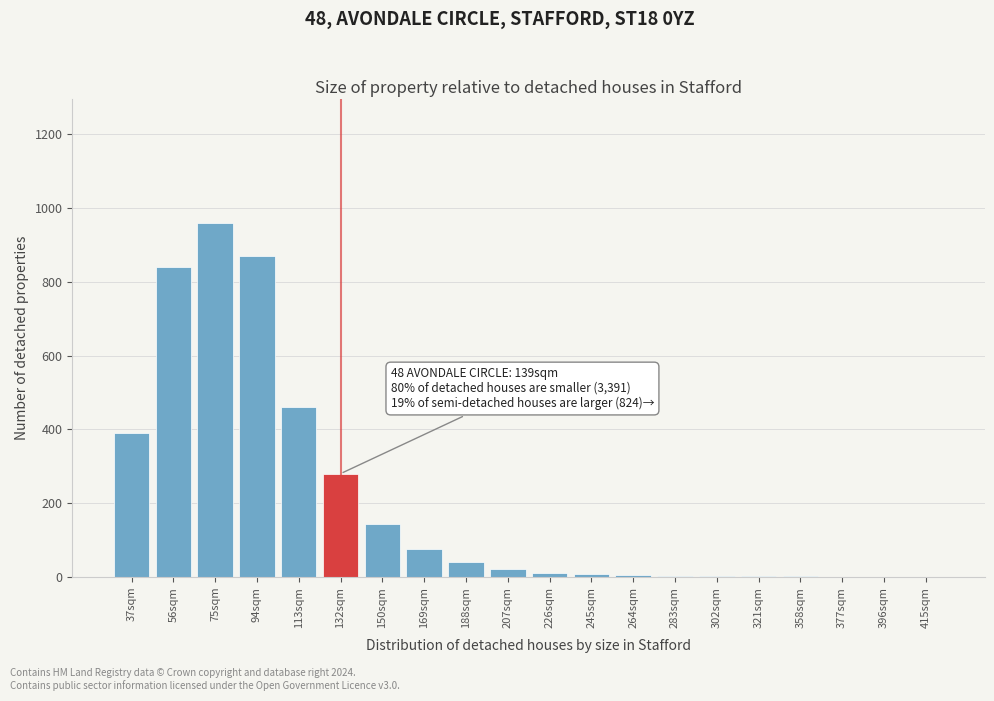

What is the sum of all values?

4121